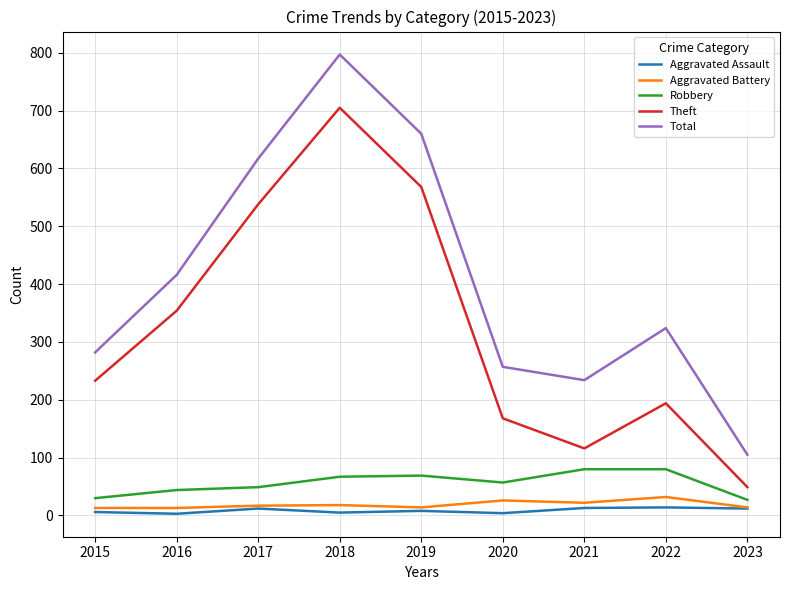

The value of Total at 2015 is 282. True or false?

True